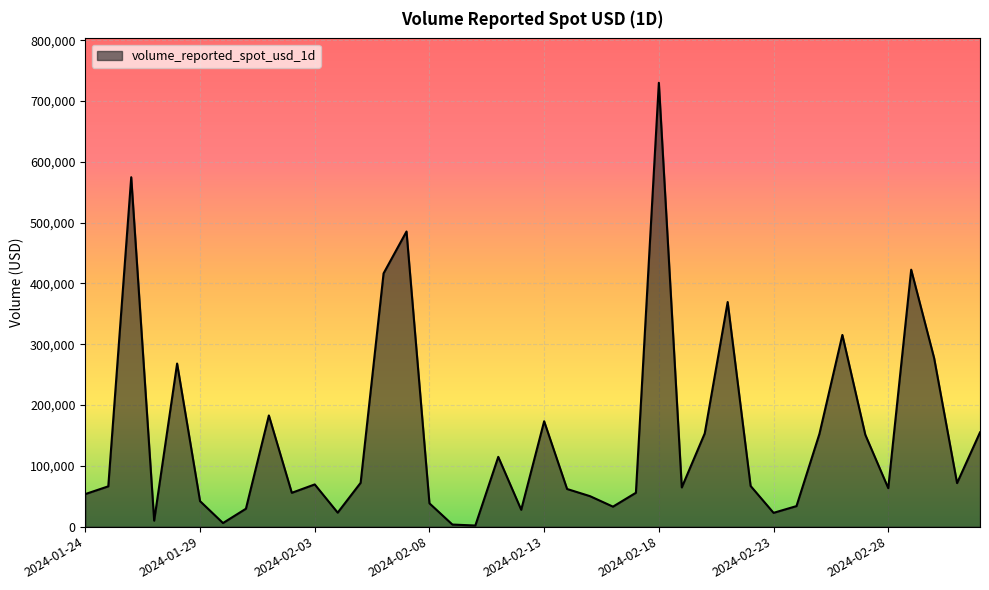

What is the difference between the maximum and minimum values?

728171.7